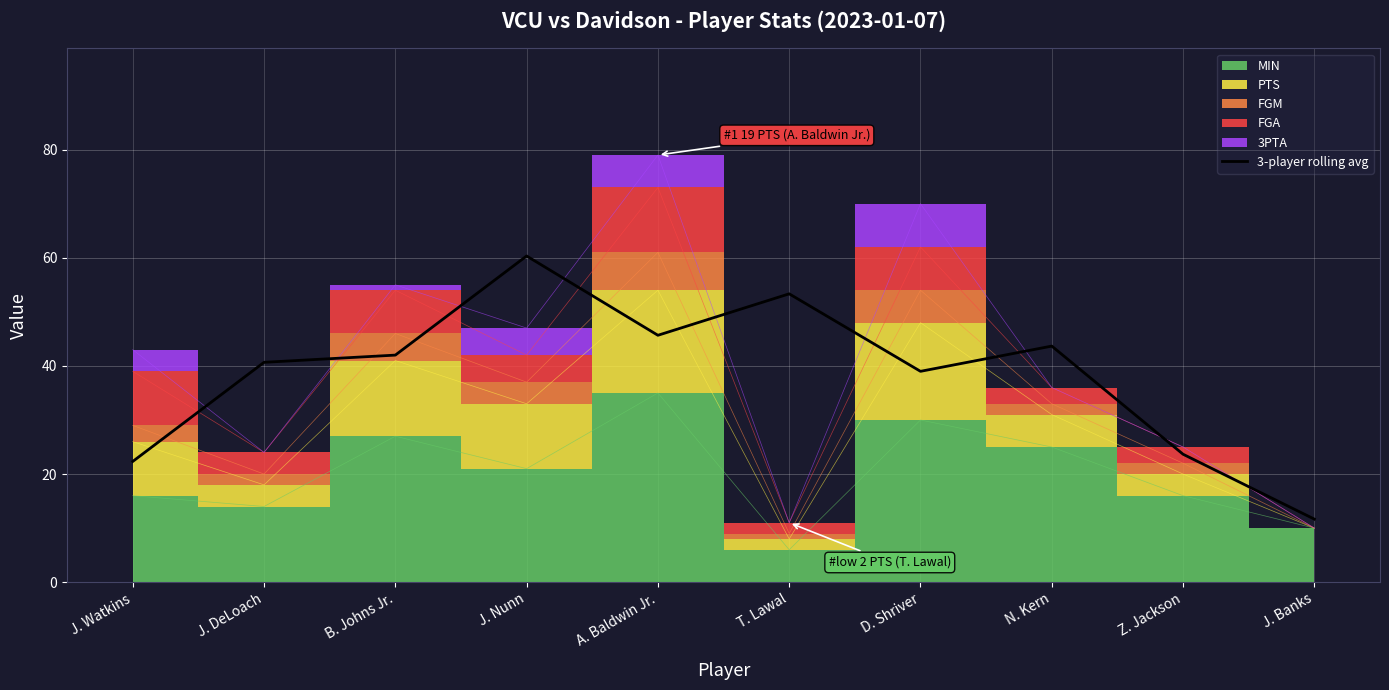

How many lines are shown in the chart?

1